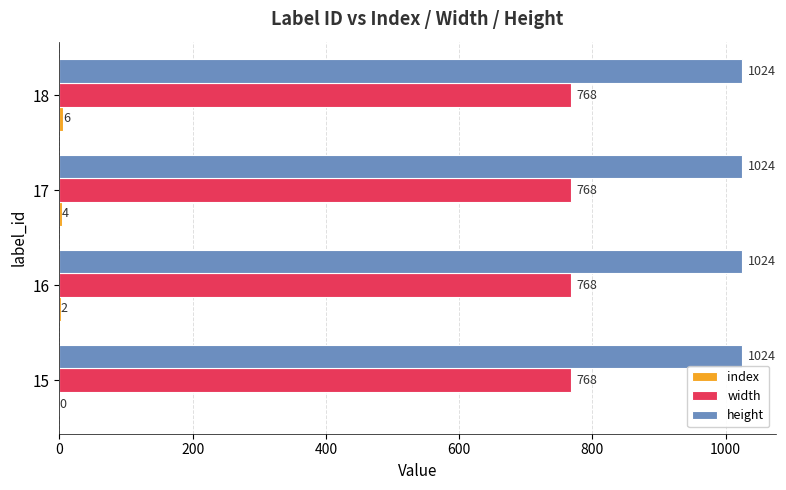

At which category is the sum across all series the highest?

18